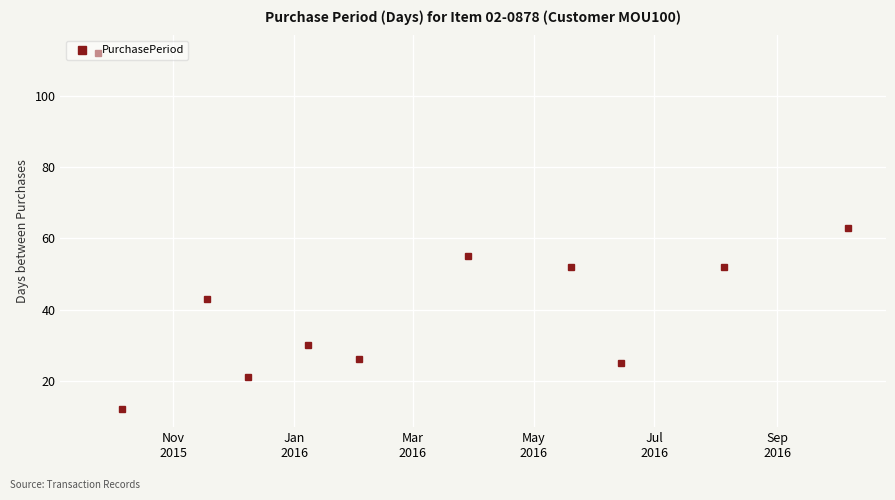

Does the chart have visible grid lines?

Yes